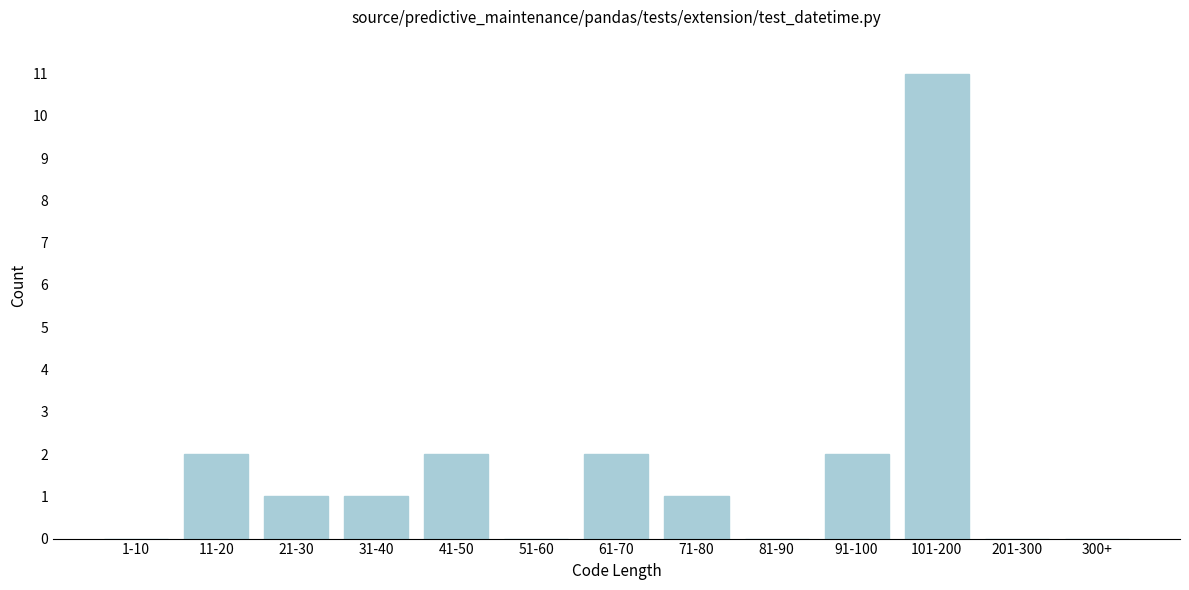

Reading left to right, what are all the values shown in this chart?

1-10=0	11-20=2	21-30=1	31-40=1	41-50=2	51-60=0	61-70=2	71-80=1	81-90=0	91-100=2	101-200=11	201-300=0	300+=0